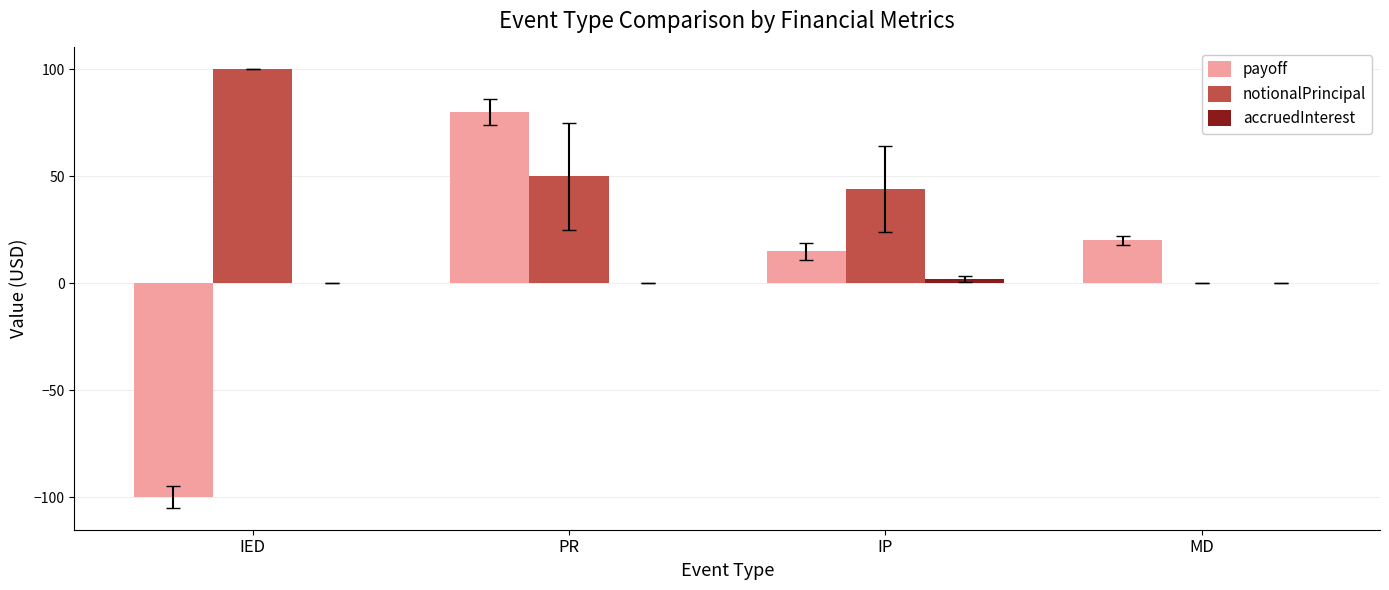

What is the sum of the notionalPrincipal values at PR and IED?

150.0